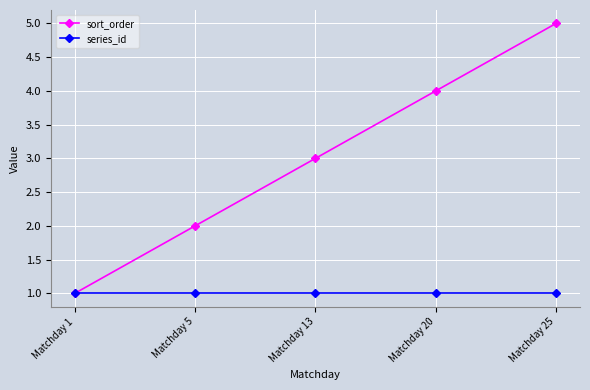

Reading left to right, list all the values displayed in this chart.

sort_order: Matchday 1=1	Matchday 5=2	Matchday 13=3	Matchday 20=4	Matchday 25=5
series_id: Matchday 1=1	Matchday 5=1	Matchday 13=1	Matchday 20=1	Matchday 25=1